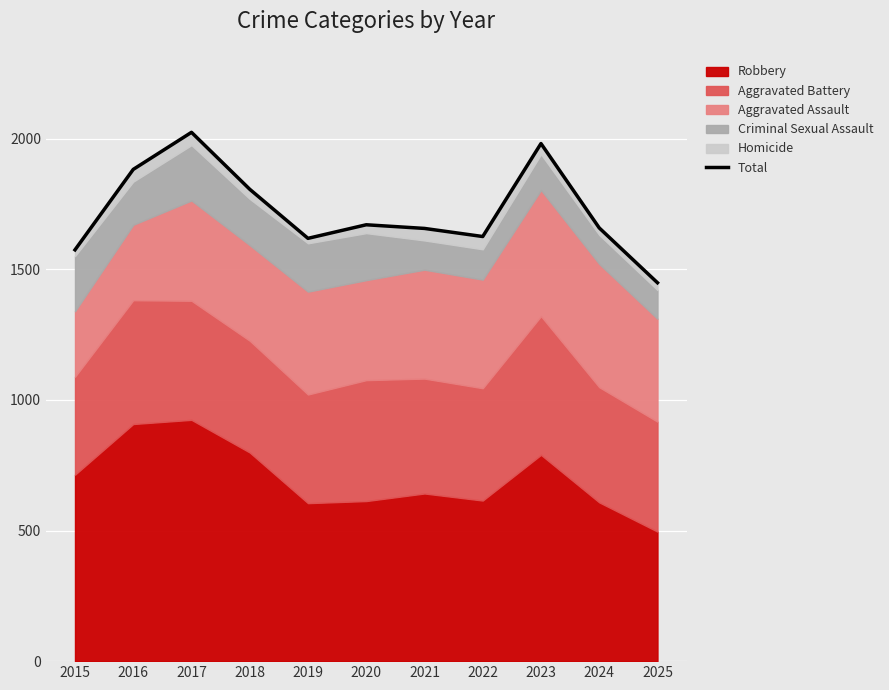

Reading left to right, what are all the values shown in this chart?

2015=1575	2016=1883	2017=2025	2018=1807	2019=1619	2020=1671	2021=1657	2022=1626	2023=1982	2024=1659	2025=1449